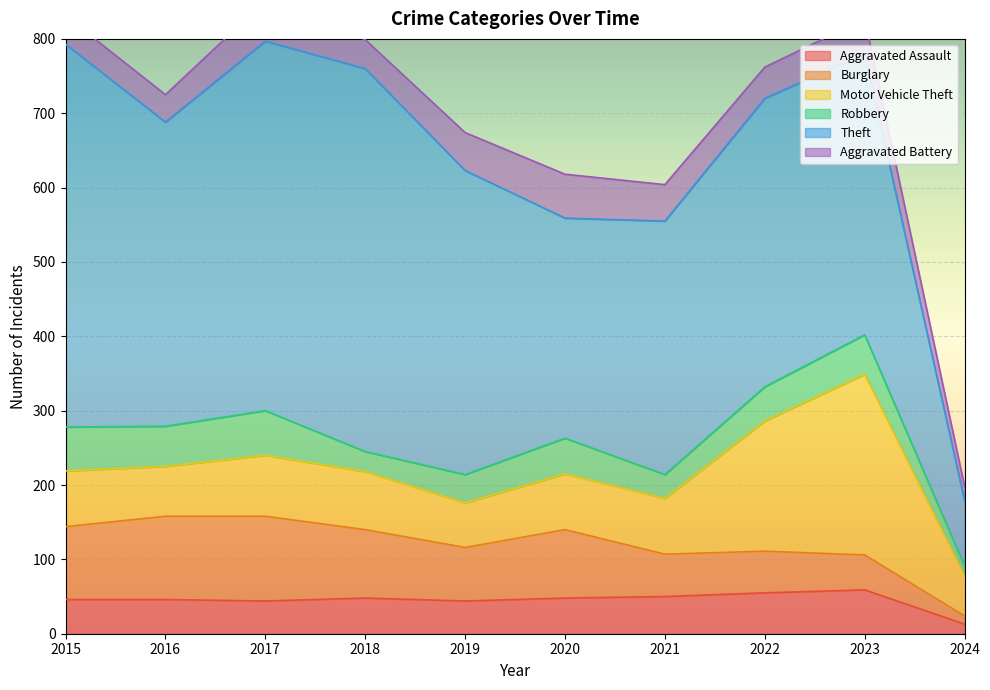

What is the maximum value for Burglary?

114